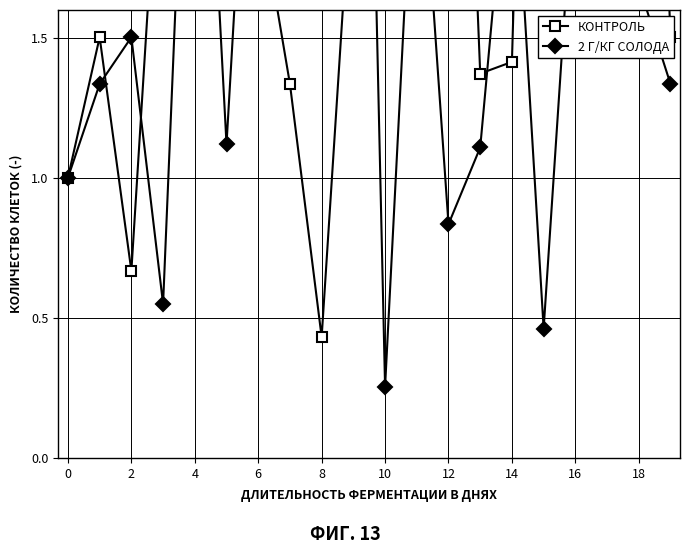

Reading right to left, list all the values displayed in this chart.

КОНТРОЛЬ: 1.5	4.5	6.0	3.8	5.3	1.4	1.4	4.2	4.4	1.8	2.2	0.4	1.3	2.0	2.6	4.7	2.5	0.7	1.5	1.0
2 Г/КГ СОЛОДА: 1.3	1.7	2.0	2.2	0.5	2.3	1.1	0.8	2.5	0.3	5.2	2.4	2.0	3.1	1.1	3.3	0.5	1.5	1.3	1.0